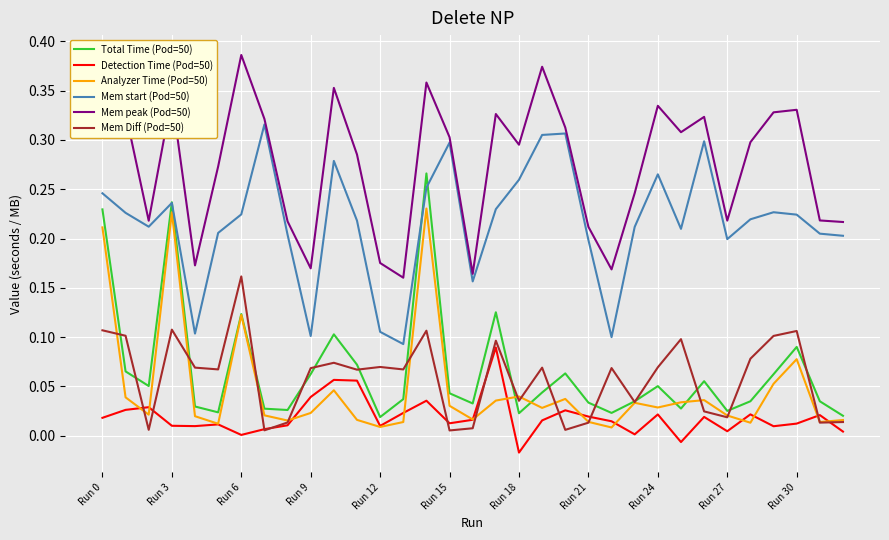

Which series has the largest total across all categories?

Mem peak (Pod=50)